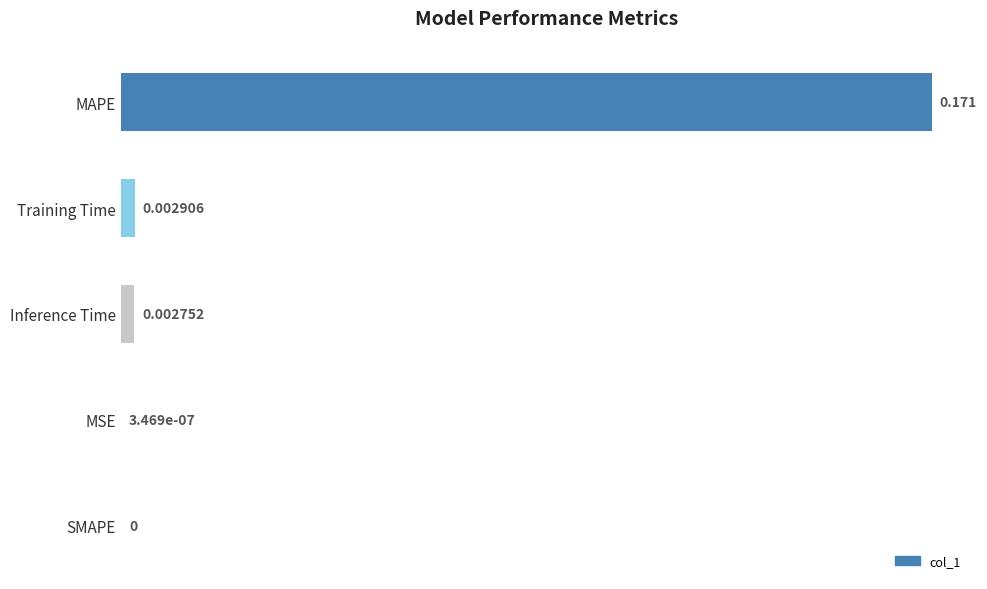

Count the number of values greater than 0.

4